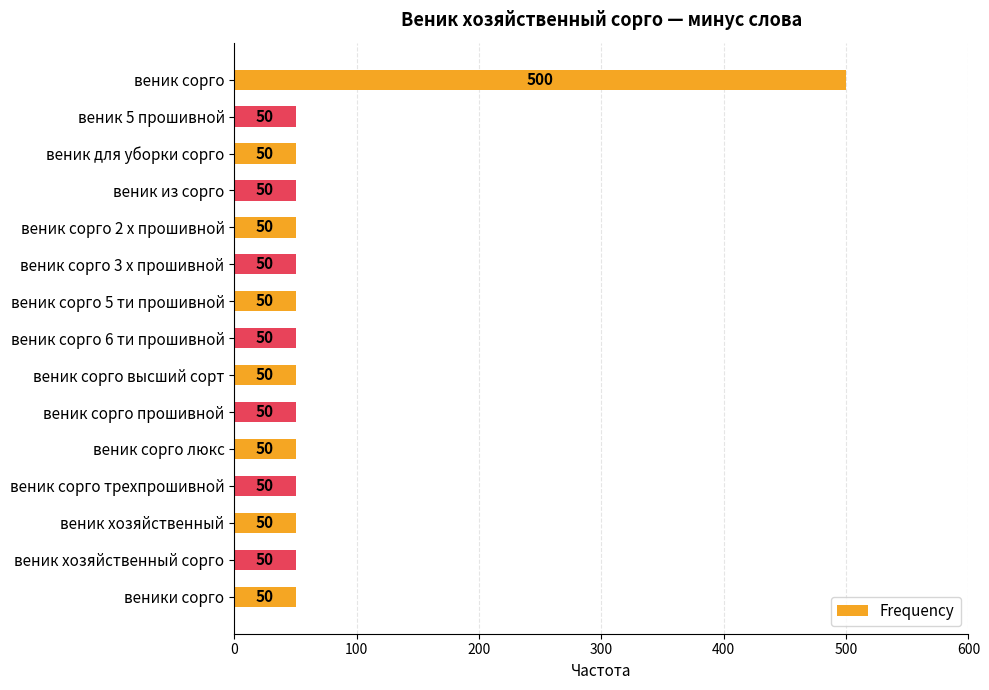

Does the chart contain stacked bars?

No